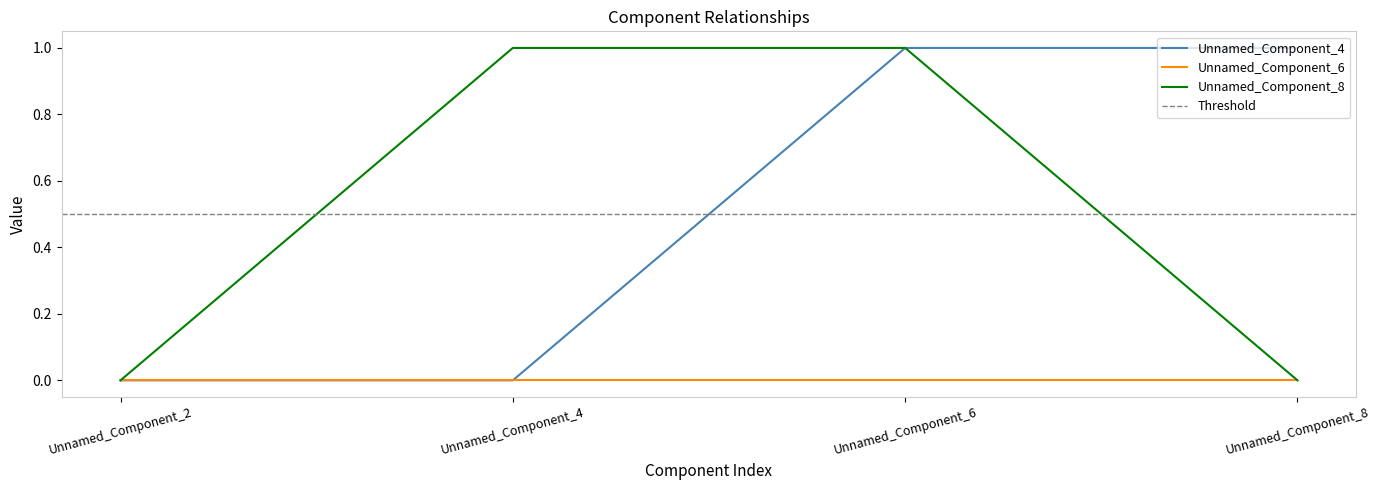

Reading right to left, extract all data points from this chart.

Unnamed_Component_4: Unnamed_Component_8=1	Unnamed_Component_6=1	Unnamed_Component_4=0	Unnamed_Component_2=0
Unnamed_Component_8: Unnamed_Component_8=0	Unnamed_Component_6=1	Unnamed_Component_4=1	Unnamed_Component_2=0